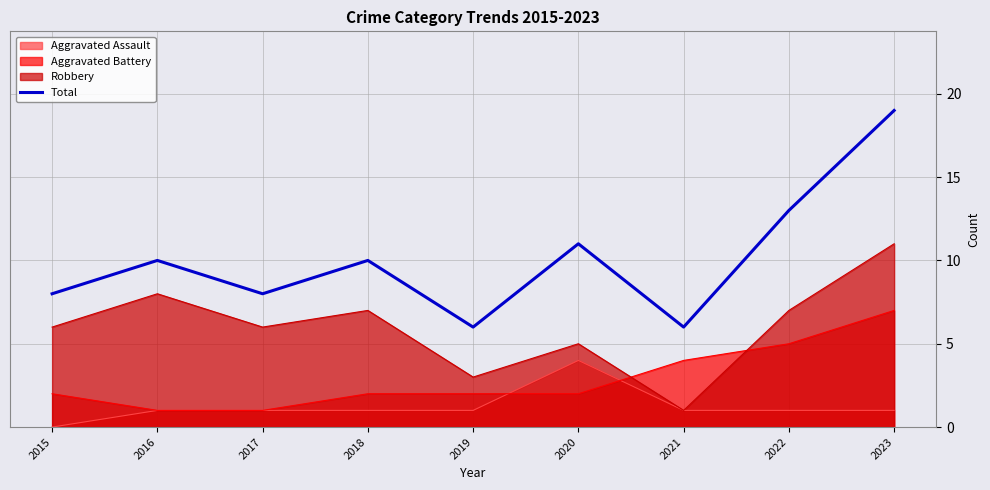

List the labels in order of value, smallest first.

2019, 2021, 2015, 2017, 2016, 2018, 2020, 2022, 2023